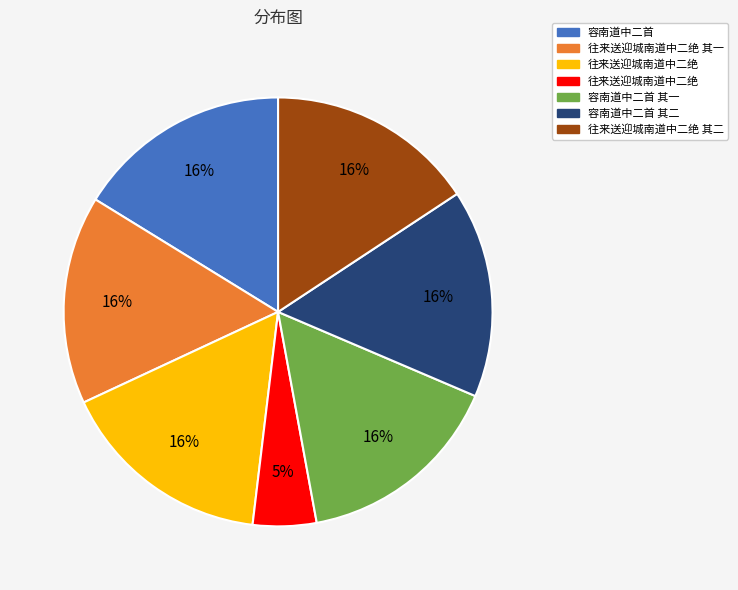

To the nearest percent, what is the average slice percentage?

14%